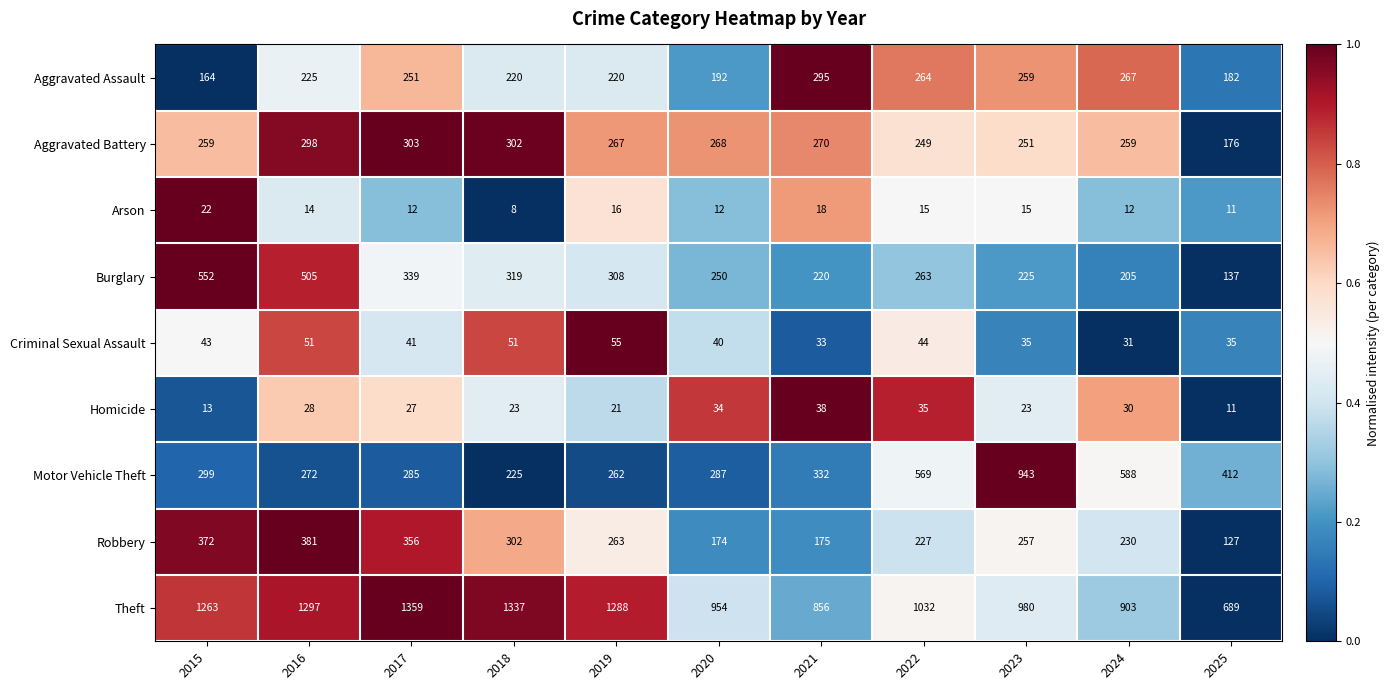

What is the greatest value displayed?

1359